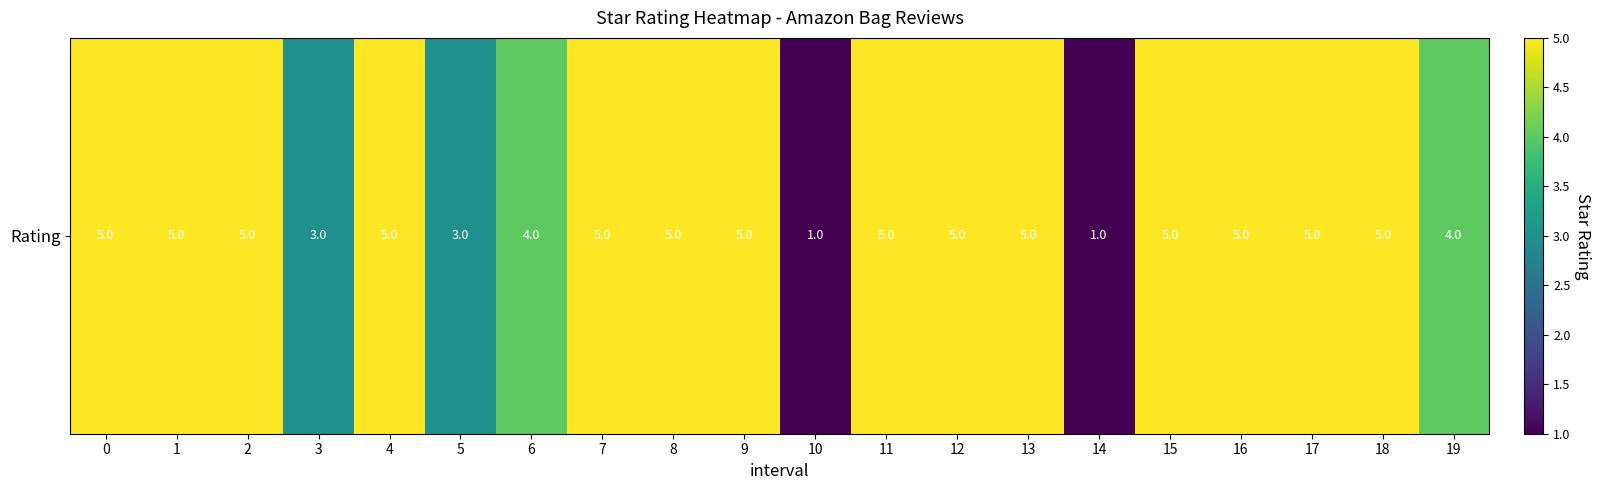

Is it true that the value at 15 is 5?

True